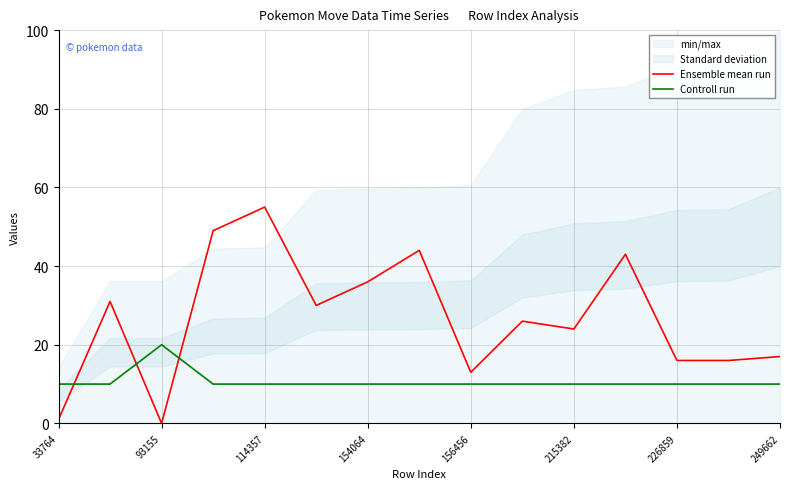

The Ensemble mean run series shows 51 at 154064. True or false?

False